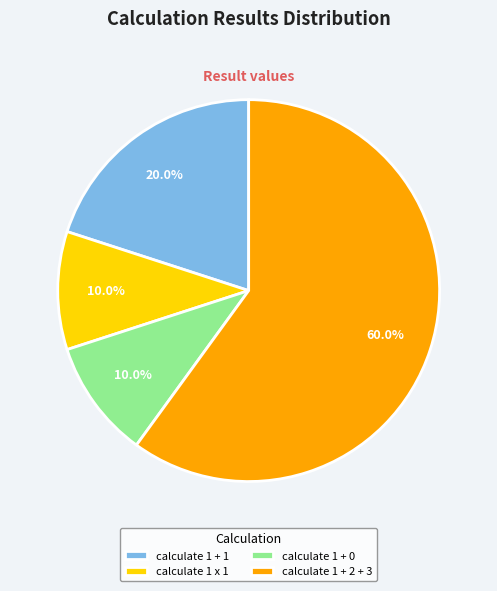

How many slices are in this pie chart?

4